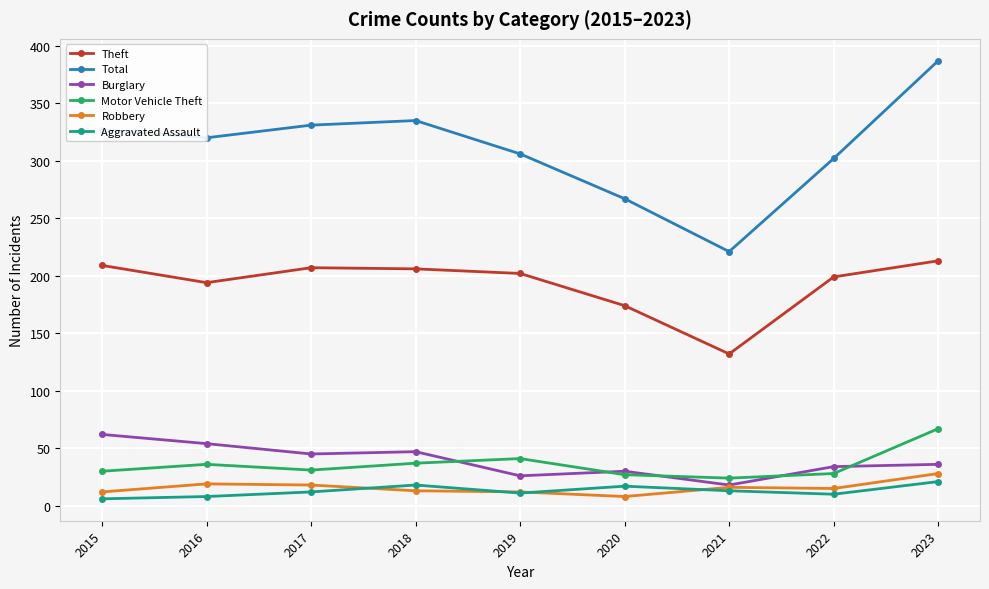

True or false: Motor Vehicle Theft has a value of 23 at 2016.

False